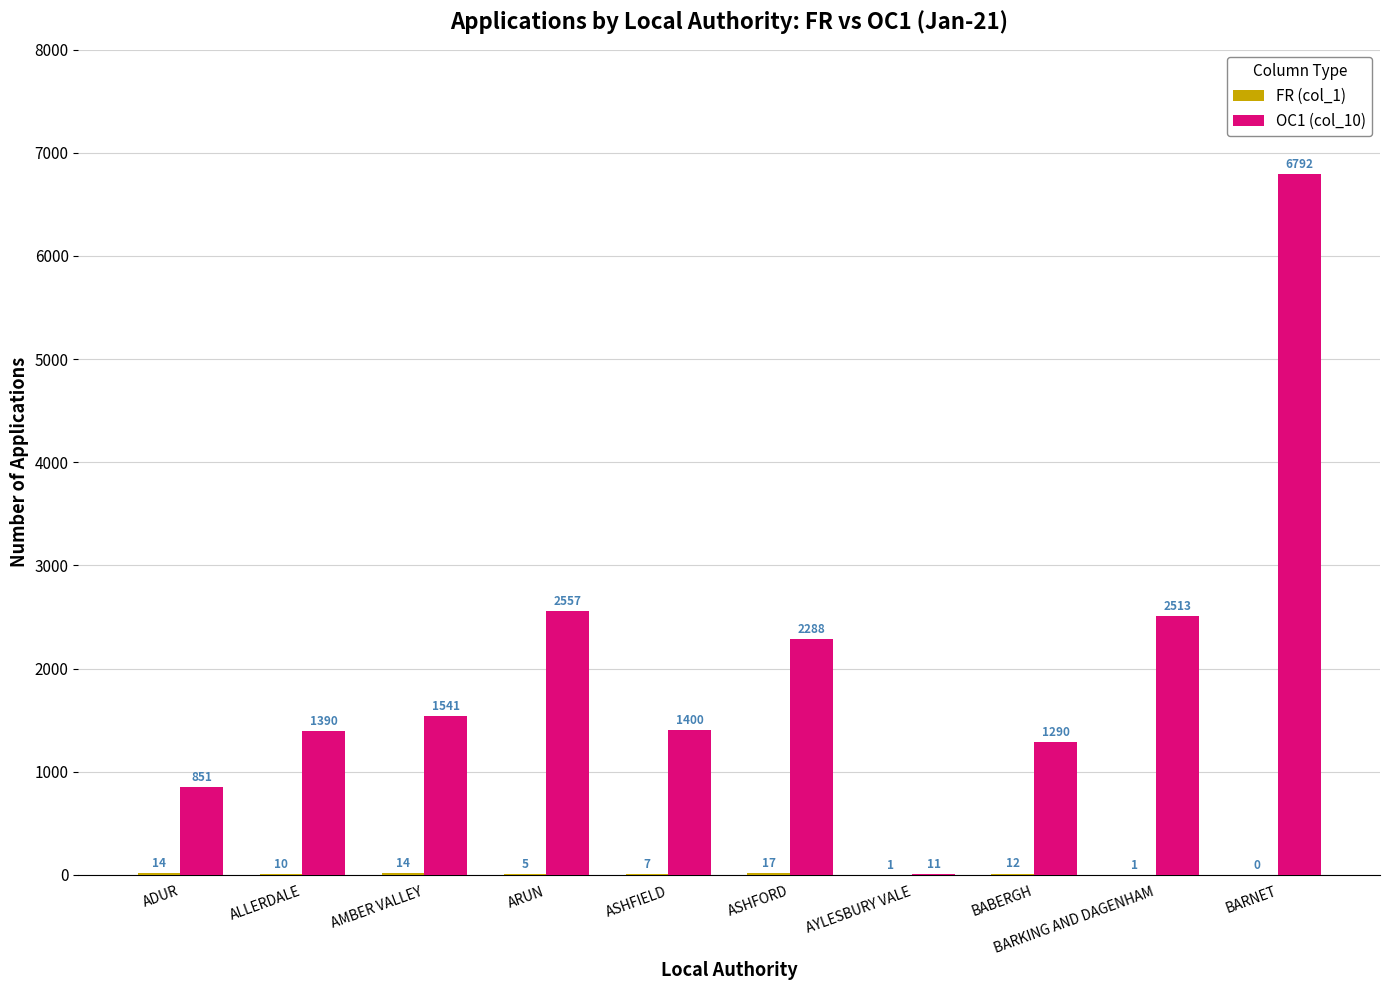

At which category is the sum across all series the highest?

BARNET